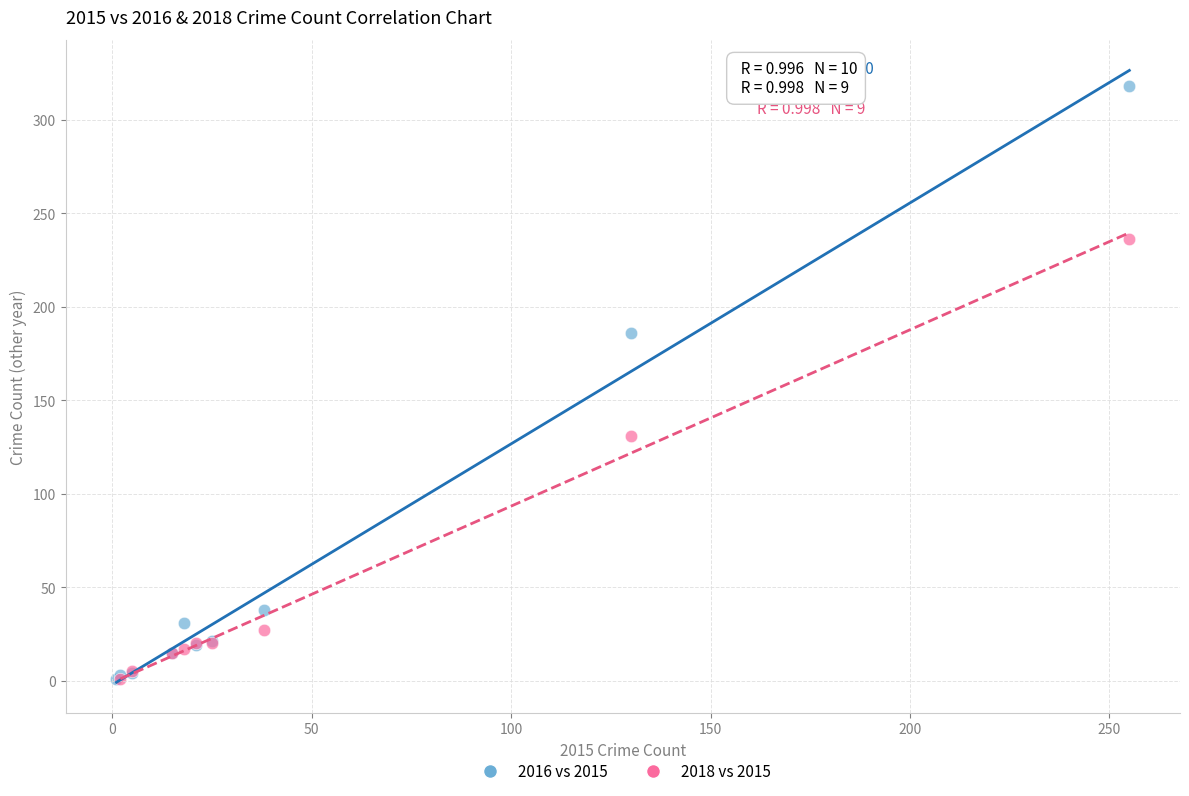

Which series has the largest Y range (max minus min)?

2016 vs 2015